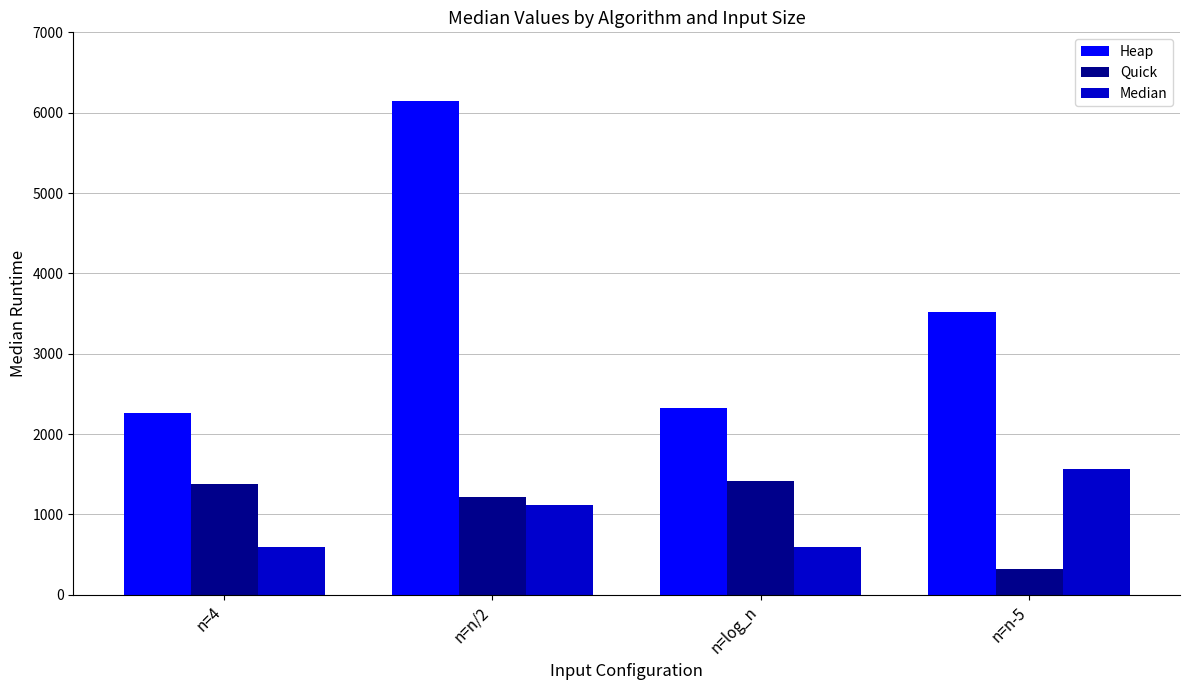

What is the highest value of the Heap series?

6150.0